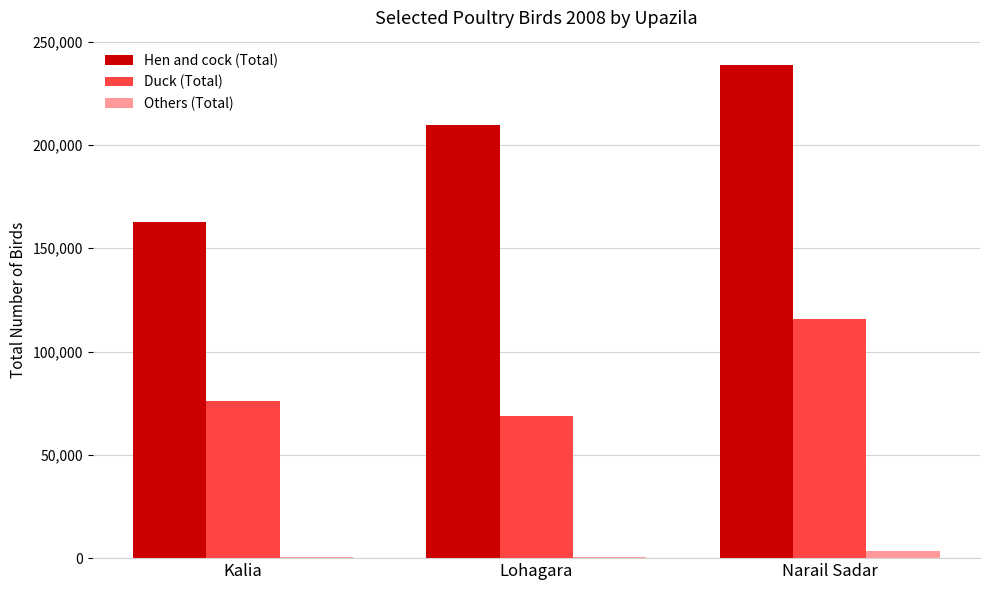

The Duck (Total) series shows 68593 at Lohagara. True or false?

True